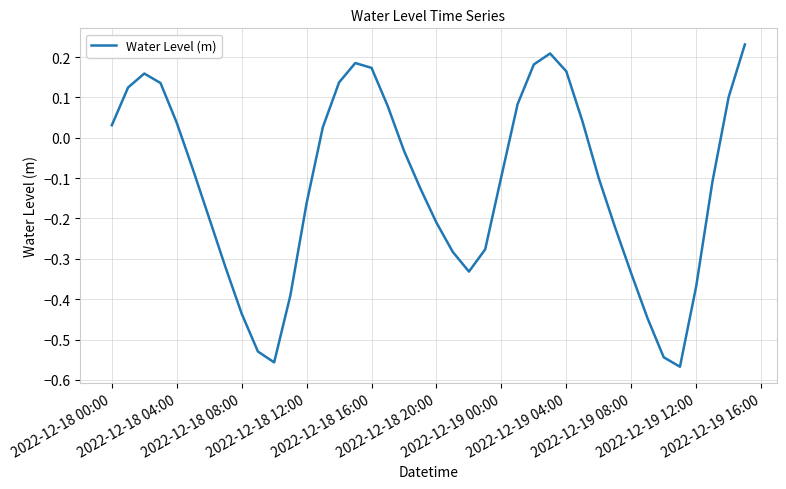

What is the difference between the maximum and minimum values?

0.8